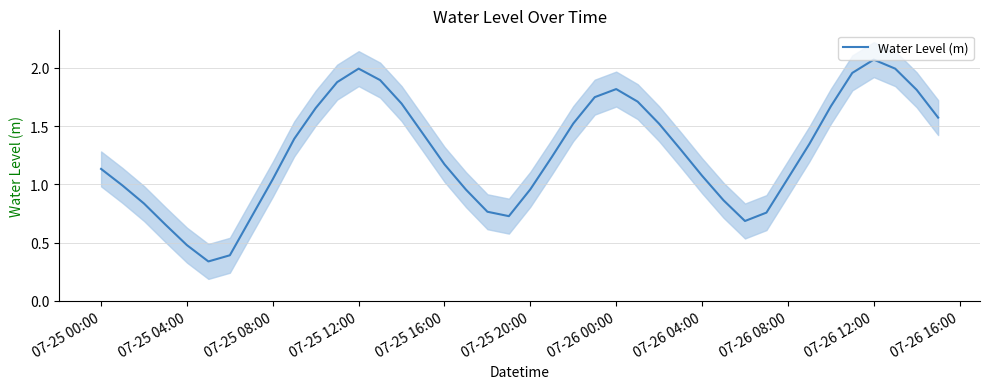

What is the value of the 17th point from the left?

1.2